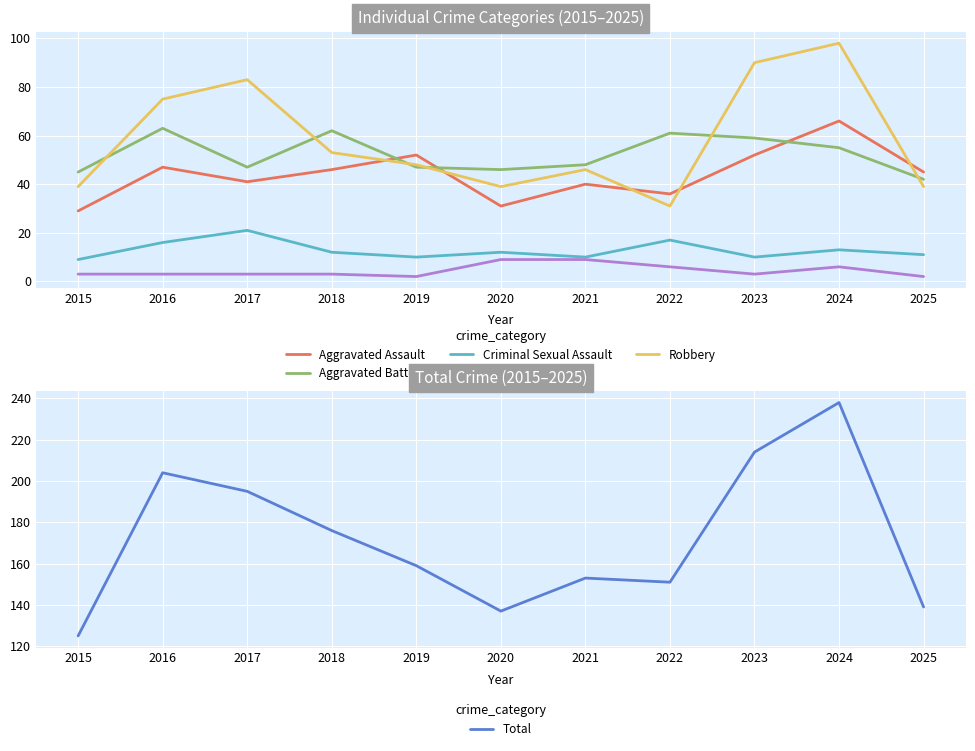

What is the value of the Robbery point at the 1st from the left?

39